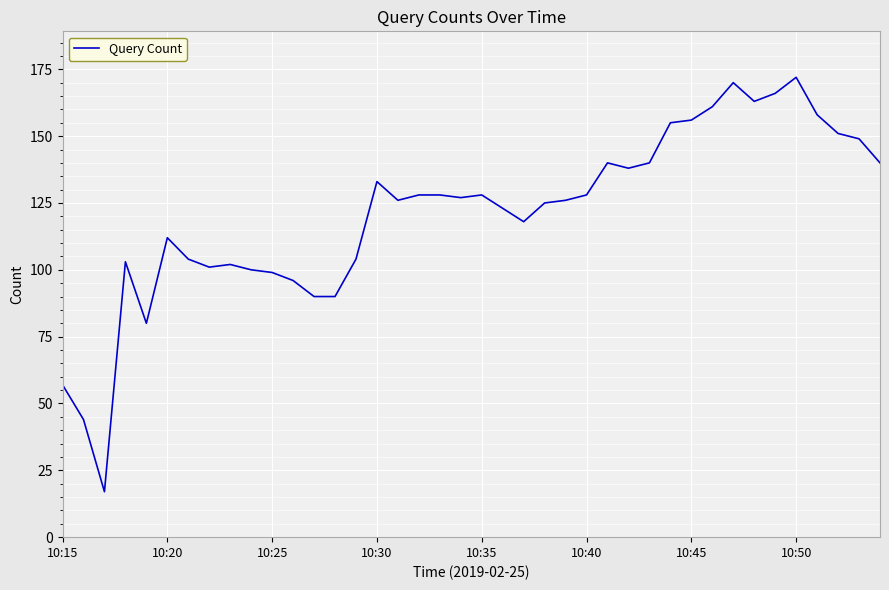

What is the difference between the maximum and minimum values?

155